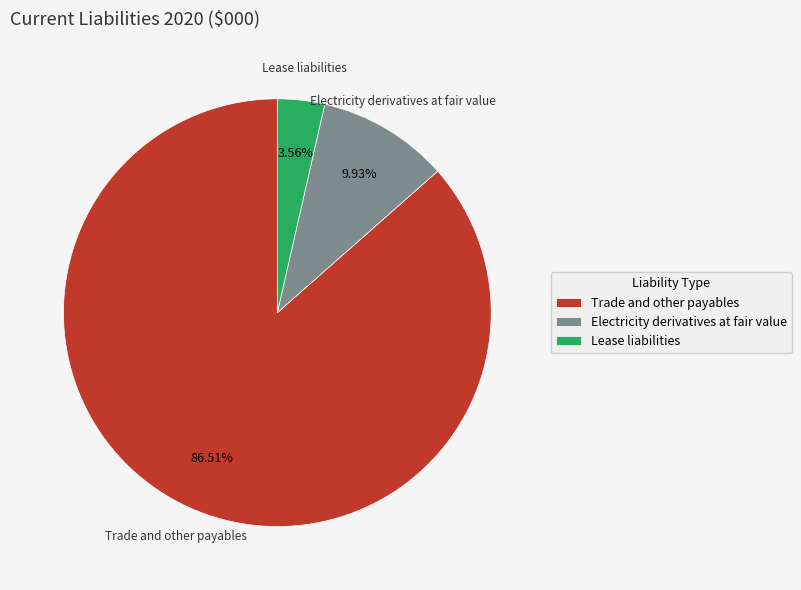

To the nearest percent, what is the average slice percentage?

33%